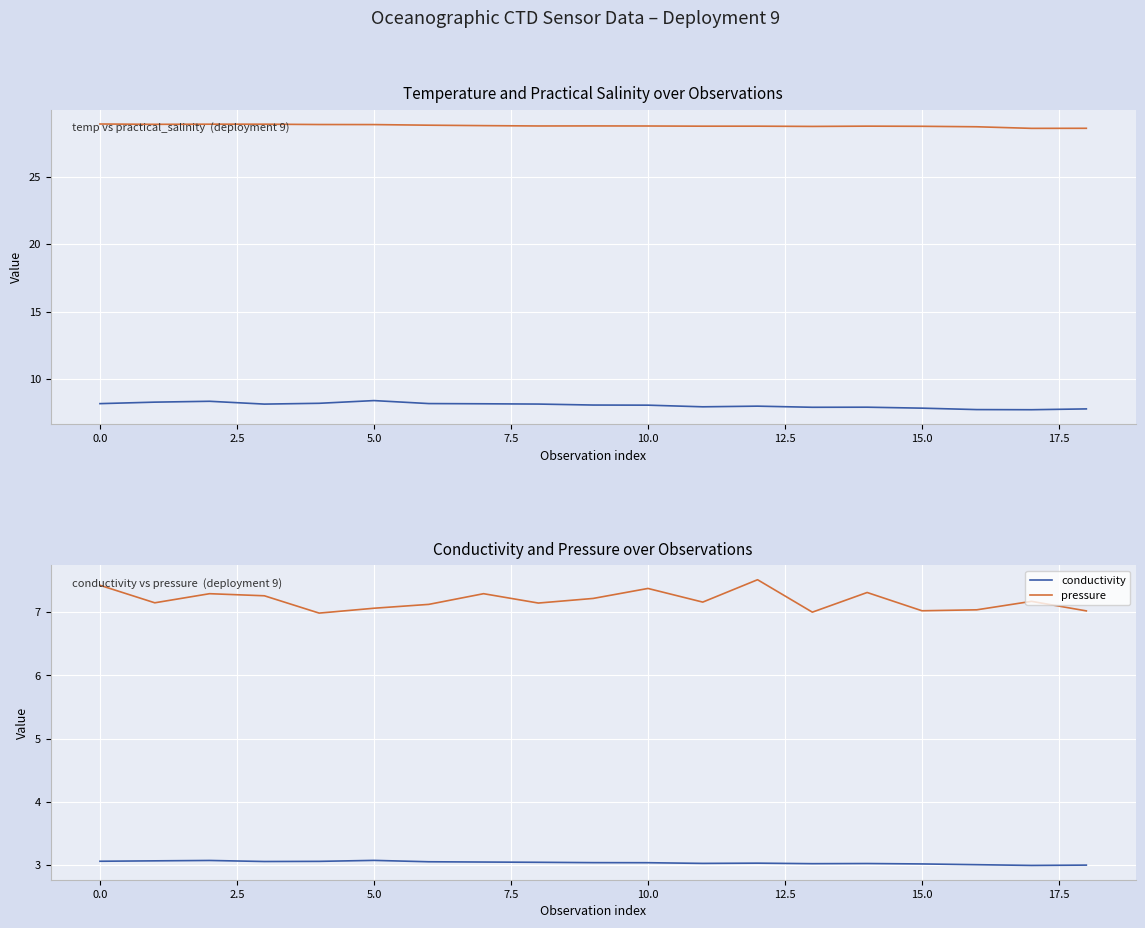

What is the average value of the temp series?

8.0